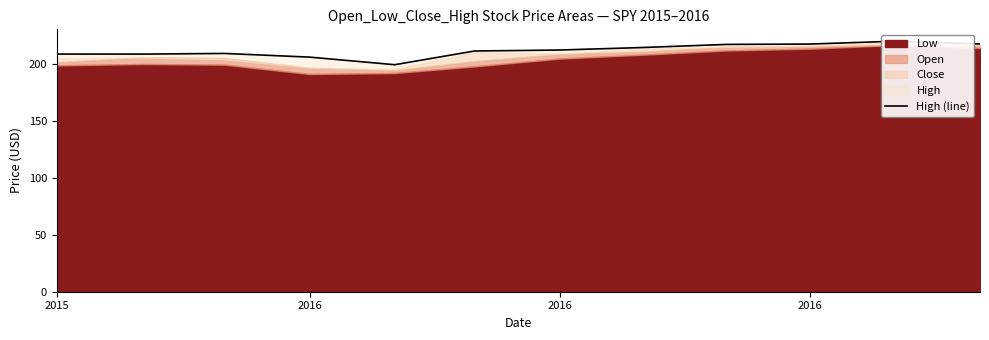

Reading left to right, extract all data points from this chart.

208.4	208.3	208.9	205.6	199.0	211.0	211.9	214.1	216.8	217.1	219.6	217.1